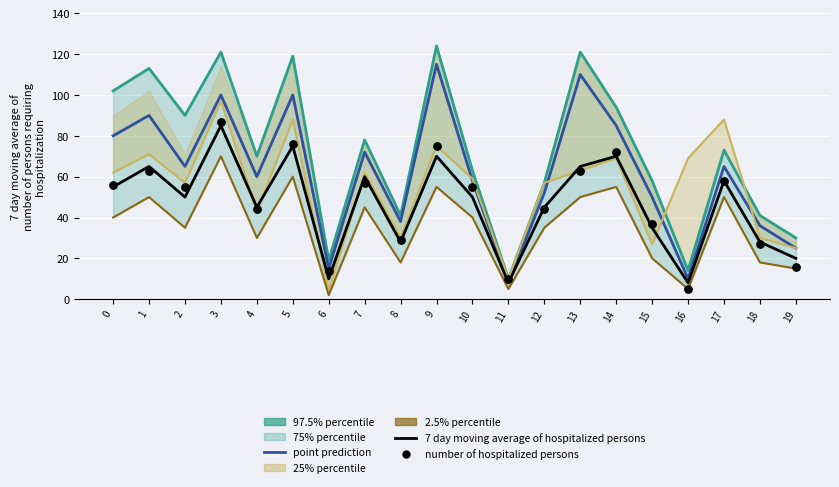

Is the value of 25% percentile at 18 greater than the value of point prediction at 5?

No